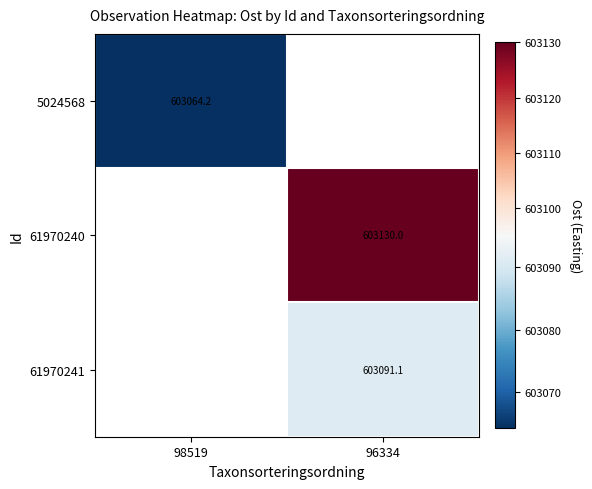

Is the value of 5024568 at 98519 greater than the value of 61970241 at 96334?

No